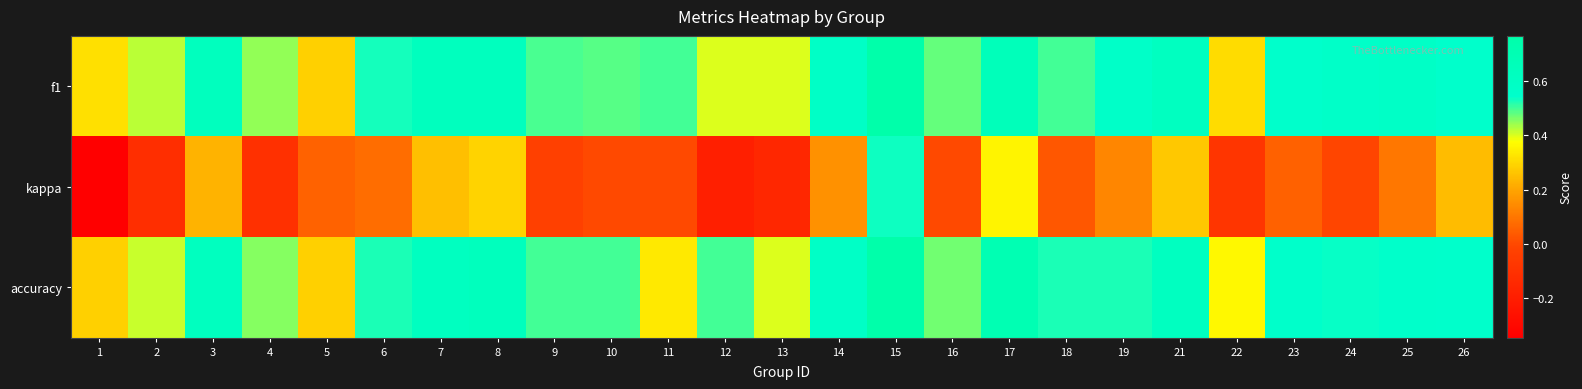

What is the total value across all series at 22?

0.6